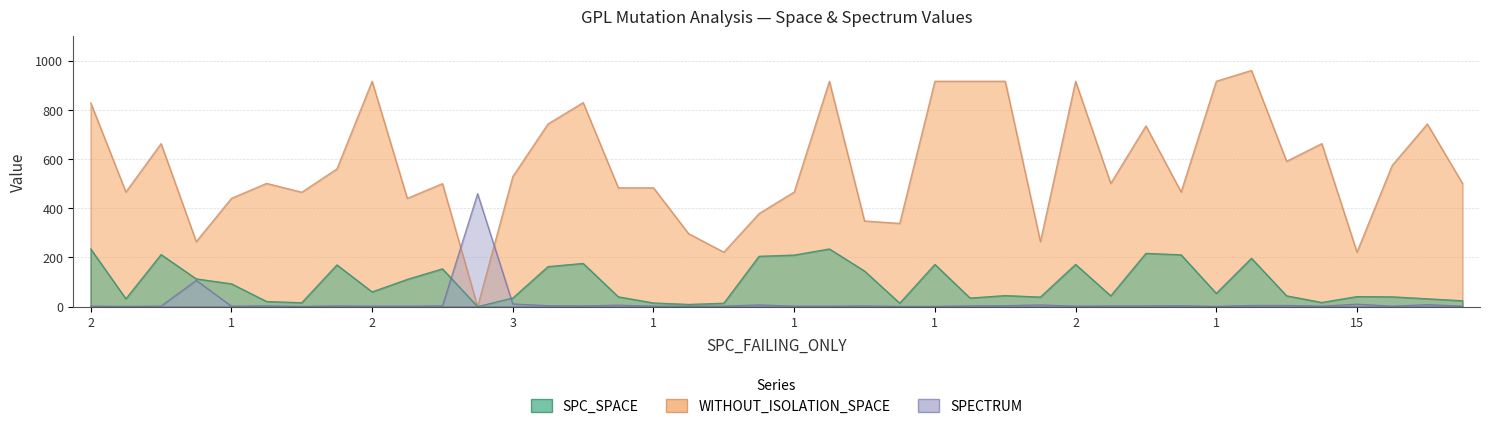

Is it true that SPC_SPACE equals 172 at 2?

True